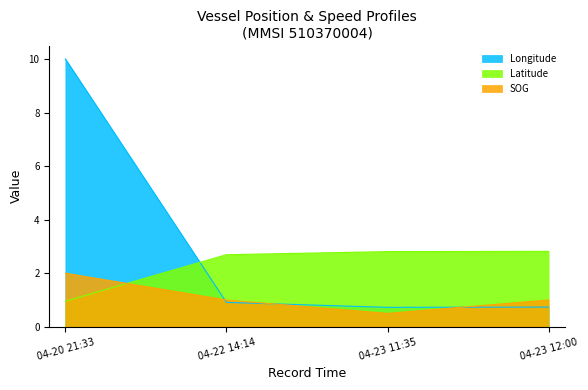

What are all the series names shown in the legend?

Longitude, Latitude, SOG